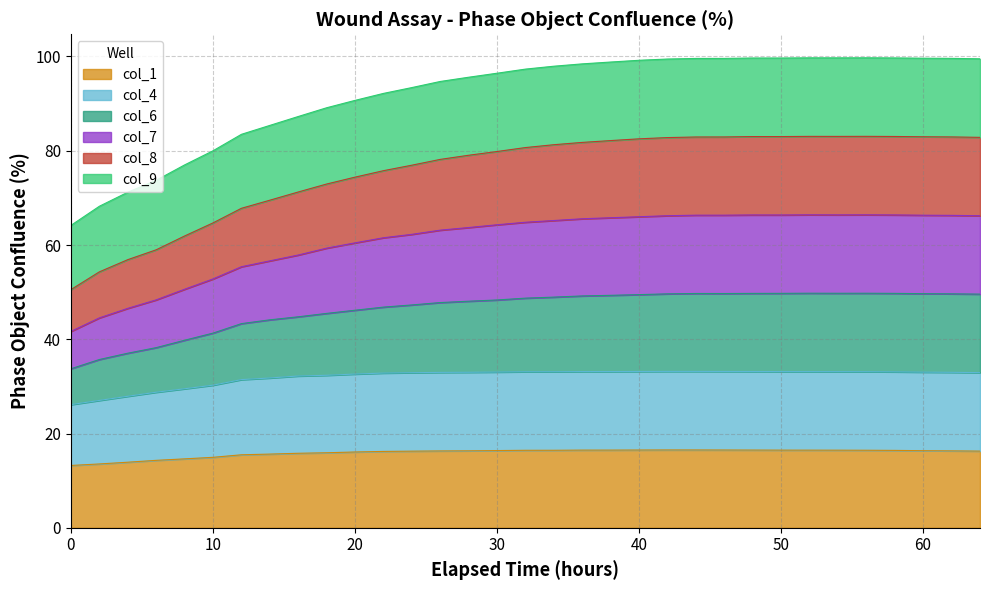

Which series has the largest range (max minus min)?

col_7